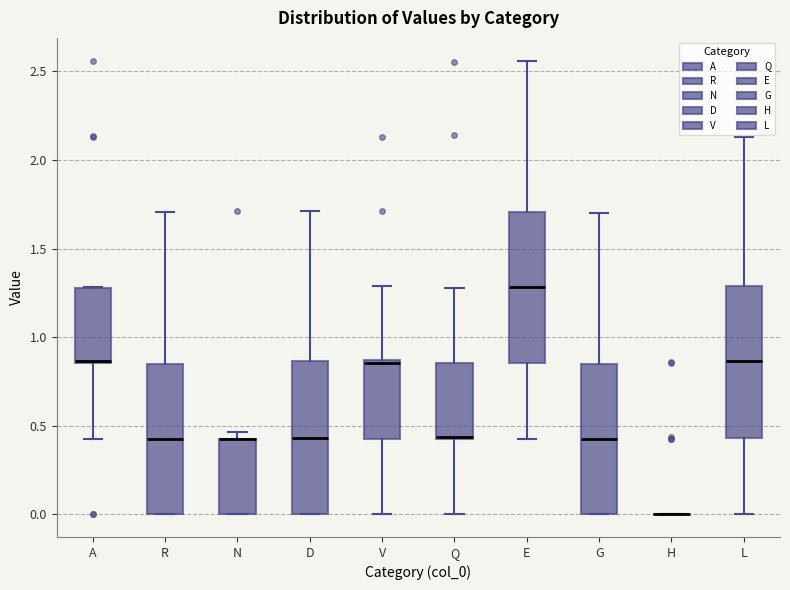

Reading left to right, transcribe this box plot: for each box, give where its median line is, the range the box spans, and where its two whiskers end, as read against the y-axis. The values are not printed on the chart, so give them approximately, as read against the axis.

A: median 0.85 (drawn on the box's lower edge), box 0.85 to 1.30, whiskers 0.40 to 1.30
R: median 0.45, box 0.00 to 0.85, whiskers 0.00 to 1.70
N: median 0.40 (drawn on the box's upper edge), box 0.00 to 0.45, whiskers 0.00 to 0.45 (just above the box's upper edge)
D: median 0.45, box 0.00 to 0.85, whiskers 0.00 to 1.70
V: median 0.85 (just below the box's upper edge), box 0.45 to 0.85, whiskers 0.00 to 1.30
Q: median 0.45, box 0.45 to 0.85, whiskers 0.00 to 1.30
E: median 1.30, box 0.85 to 1.70, whiskers 0.45 to 2.55
G: median 0.40, box 0.00 to 0.85, whiskers 0.00 to 1.70
H: box collapsed to a line at 0.00, whiskers 0.00 to 0.00
L: median 0.85, box 0.45 to 1.30, whiskers 0.00 to 2.15